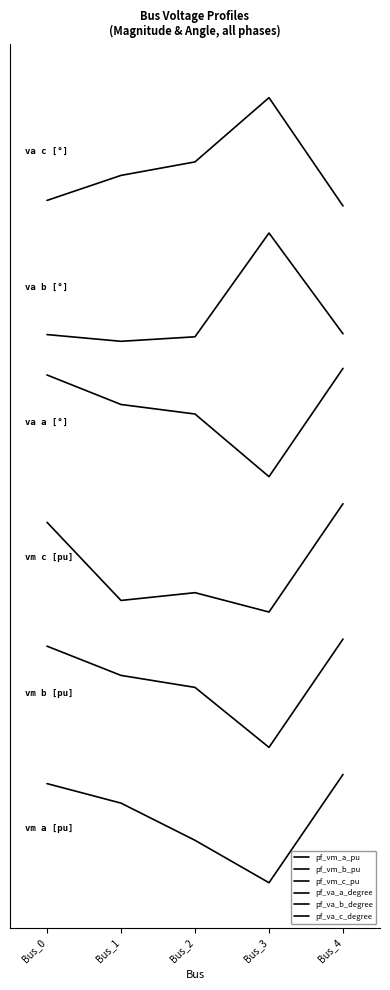

Does the chart have visible grid lines?

No